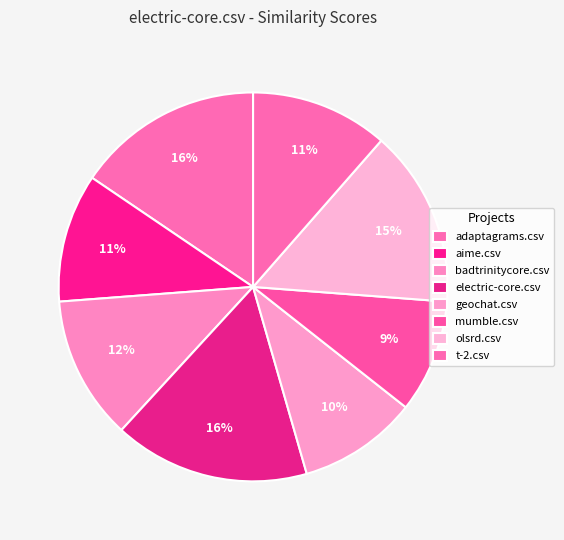

To the nearest percent, what is the difference between the largest and smallest slice percentages?

7%